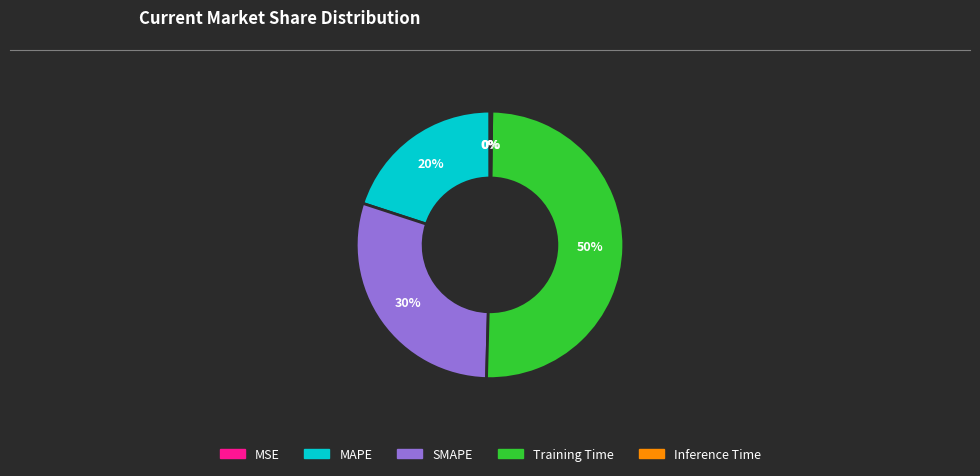

To the nearest percent, what portion does Training Time represent?

50%